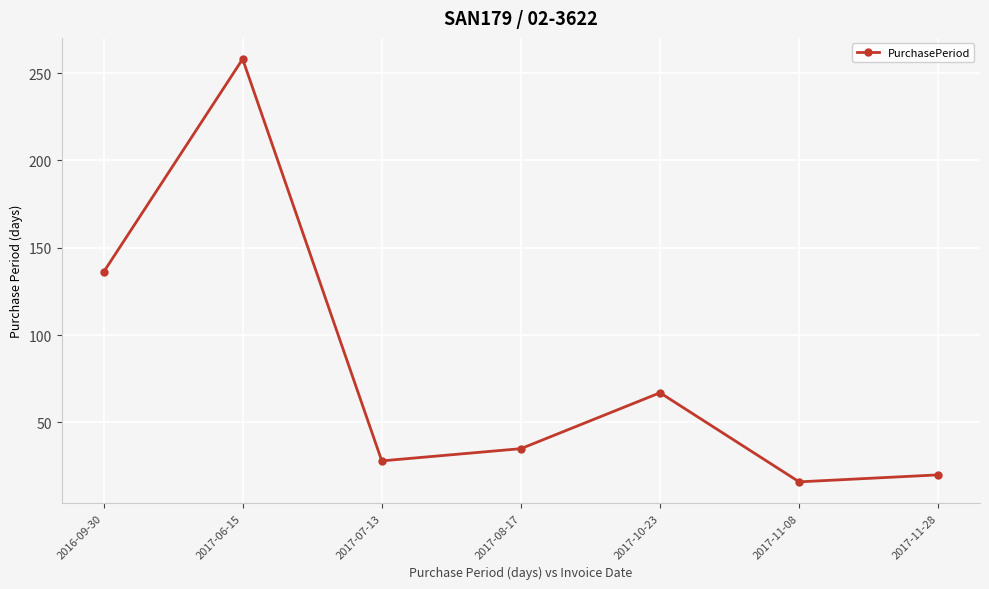

The value at 2016-09-30 is 136. True or false?

True